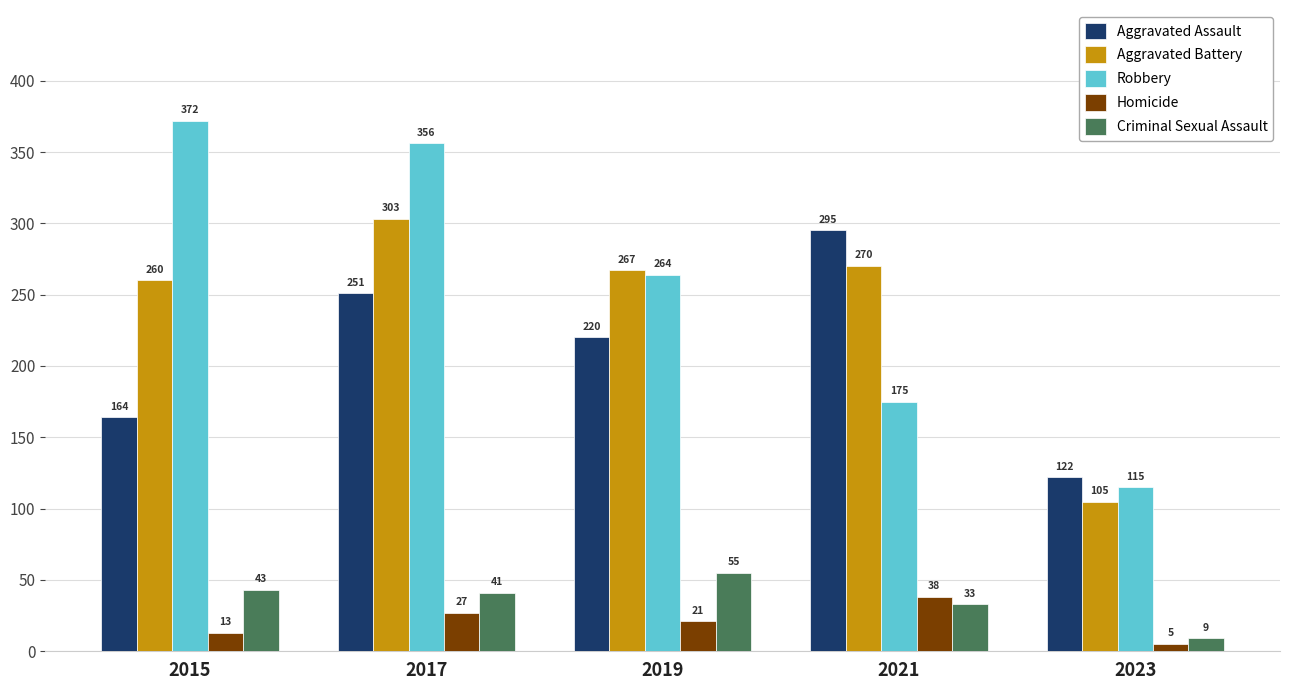

How many bars are there in total?

25